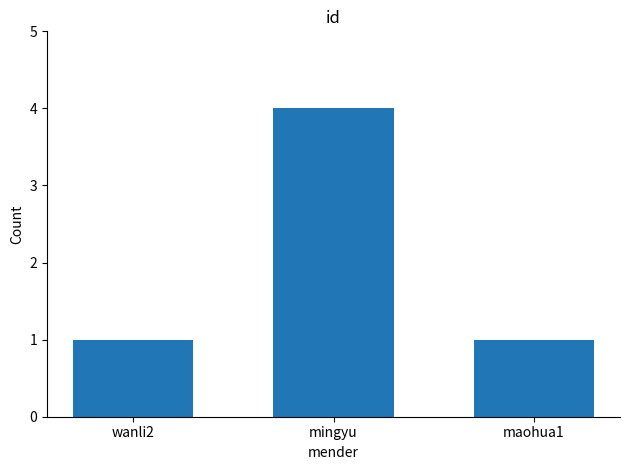

Approximately how many times larger is the value at mingyu compared to wanli2?

4.0